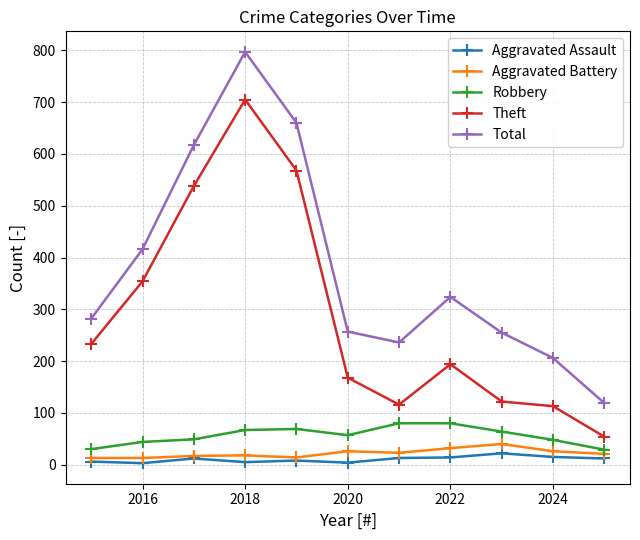

True or false: Aggravated Battery and Theft intersect in this chart.

False